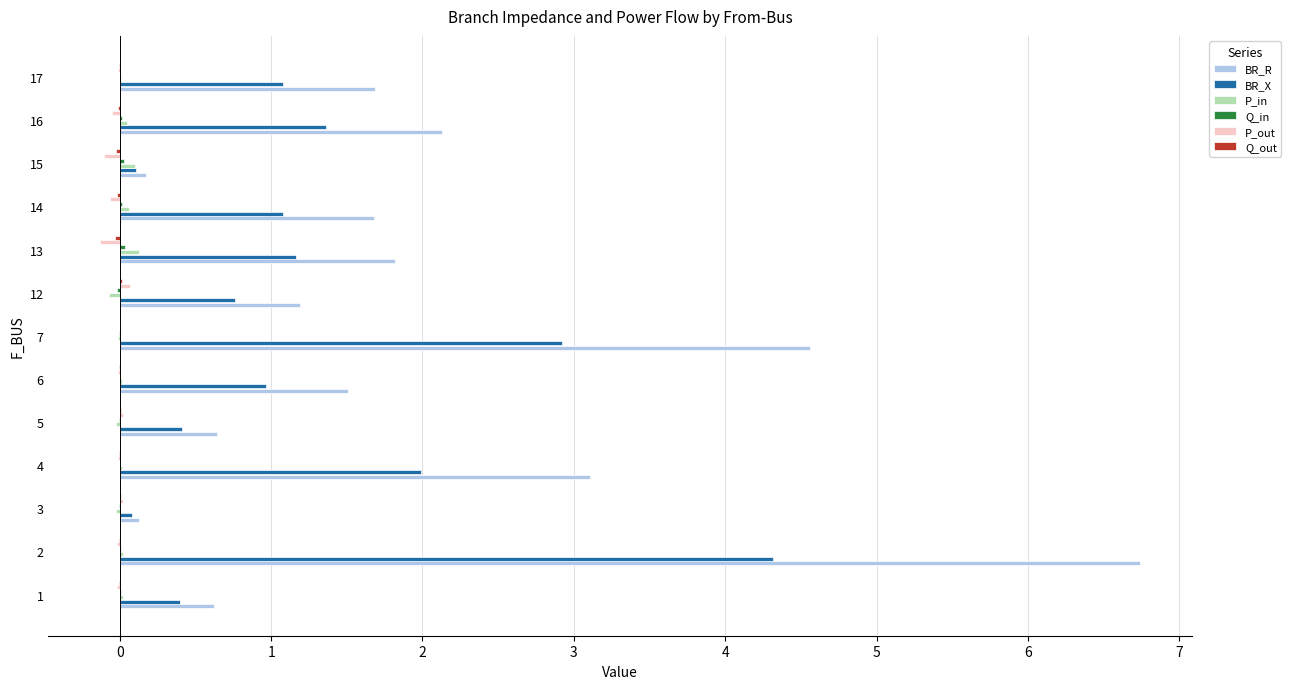

Is it true that BR_X equals 0.8 at 12?

True